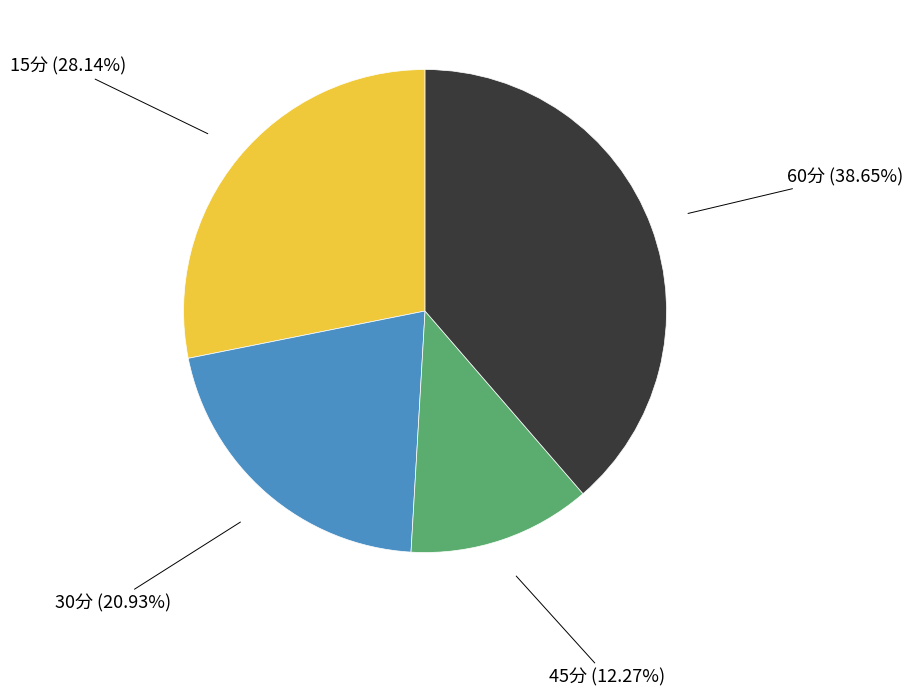

Is there any slice that represents more than half of the pie?

No